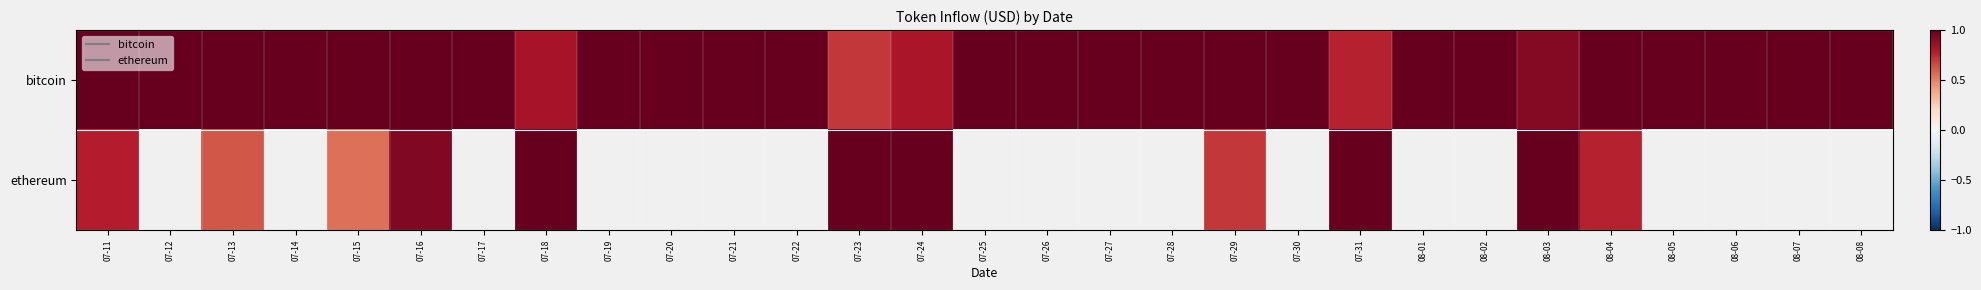

What value does the ethereum series have at 08-03?

1.0